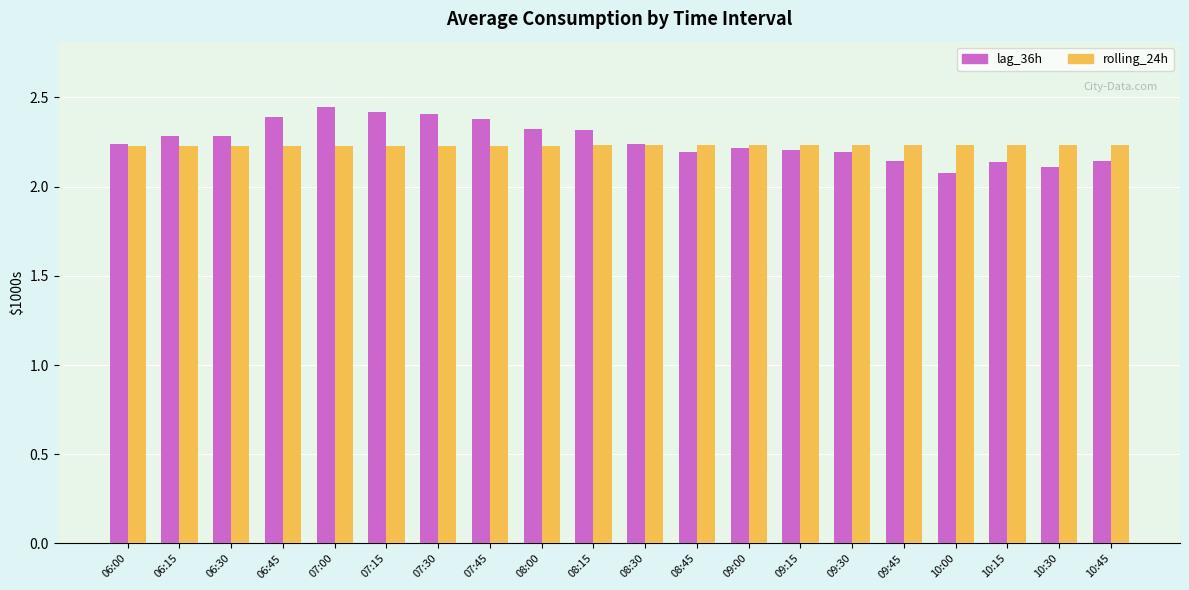

Which category has the highest value in the rolling_24h series?

10:45